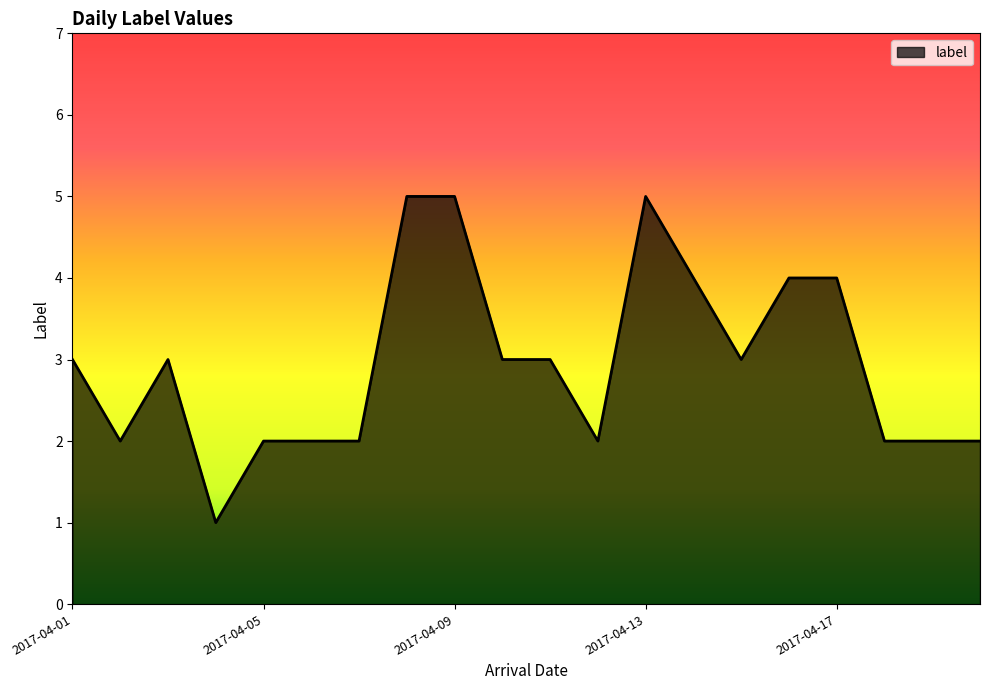

What is the maximum value shown in the chart?

5